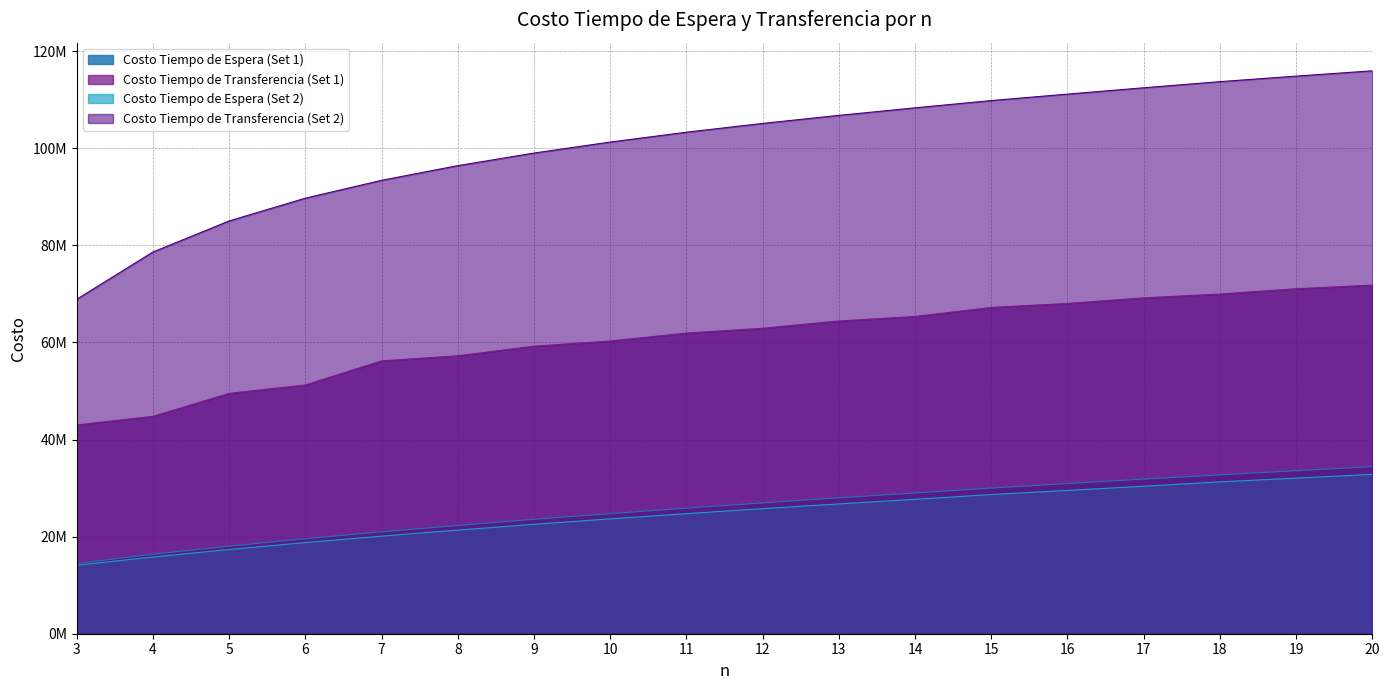

What are all the series names shown in the legend?

Costo Tiempo de Espera (Set 1), Costo Tiempo de Transferencia (Set 1), Costo Tiempo de Espera (Set 2), Costo Tiempo de Transferencia (Set 2)